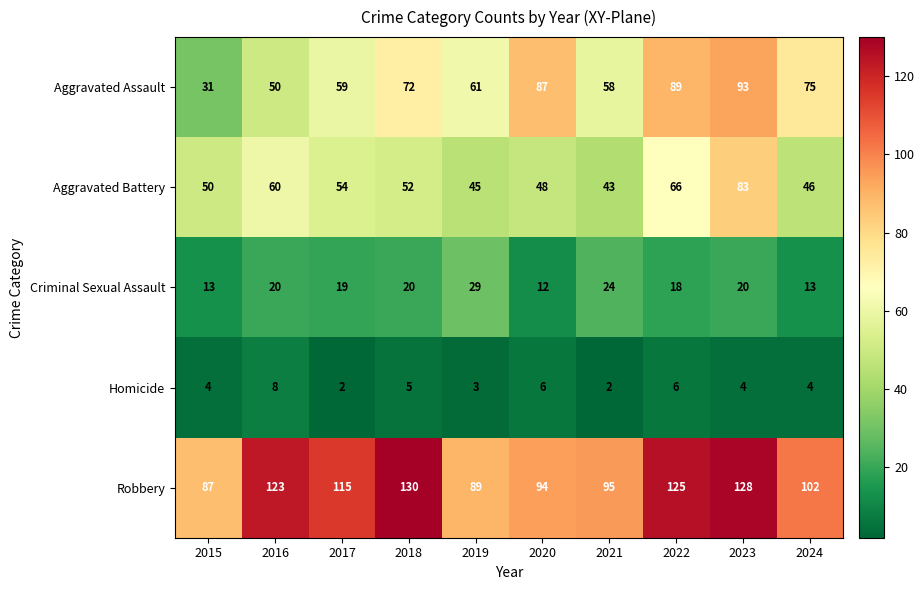

Rank the series at 2020 from lowest to highest value.

Homicide, Criminal Sexual Assault, Aggravated Battery, Aggravated Assault, Robbery